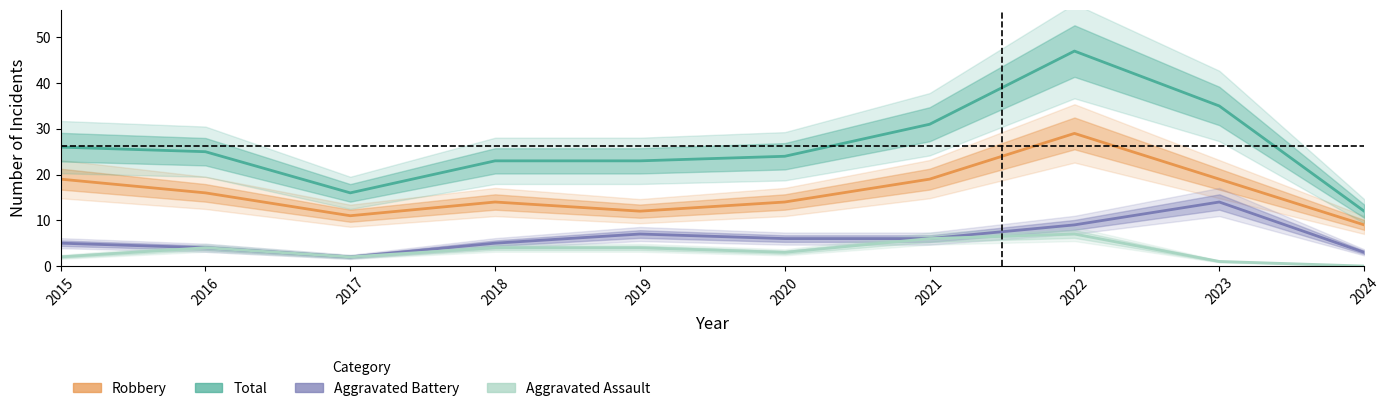

How many interior local peaks does the Aggravated Assault series have?

2